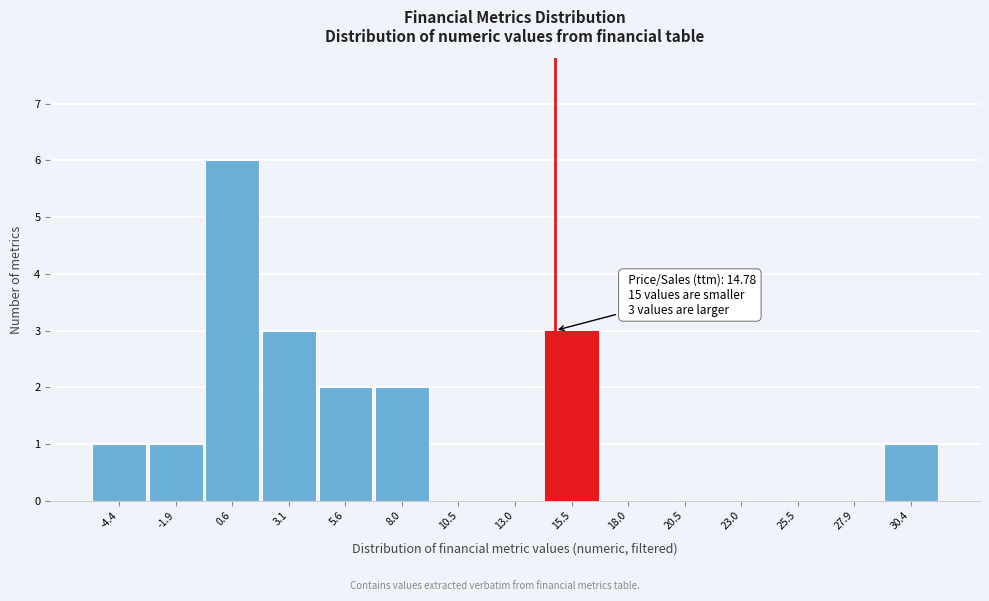

Which range on the x-axis has the tallest bar?

-0.5 to 2.0